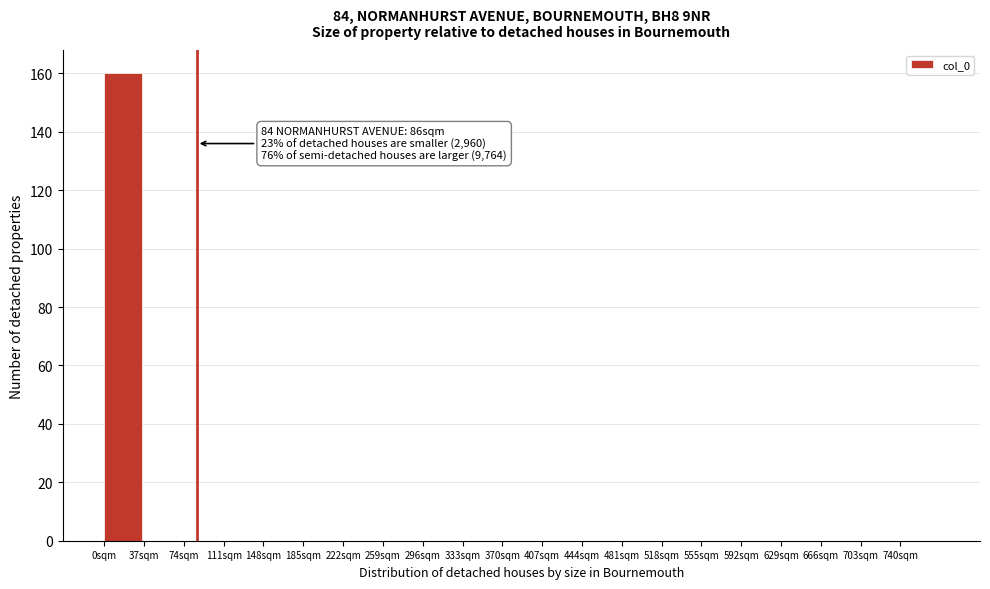

Over which range of the x-axis is the bar tallest?

0 to 37